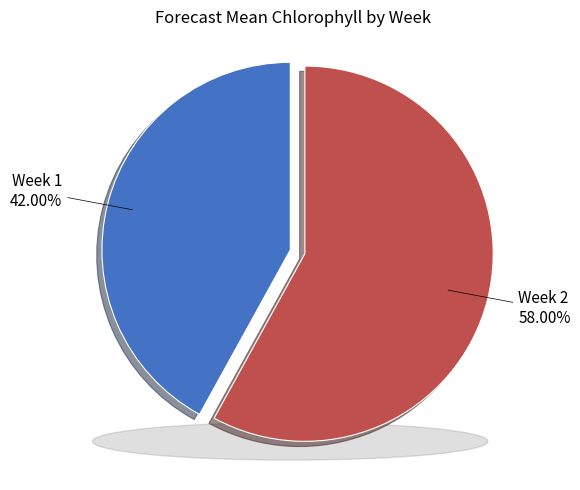

How much of the chart is everything except Week 1?

58.0%